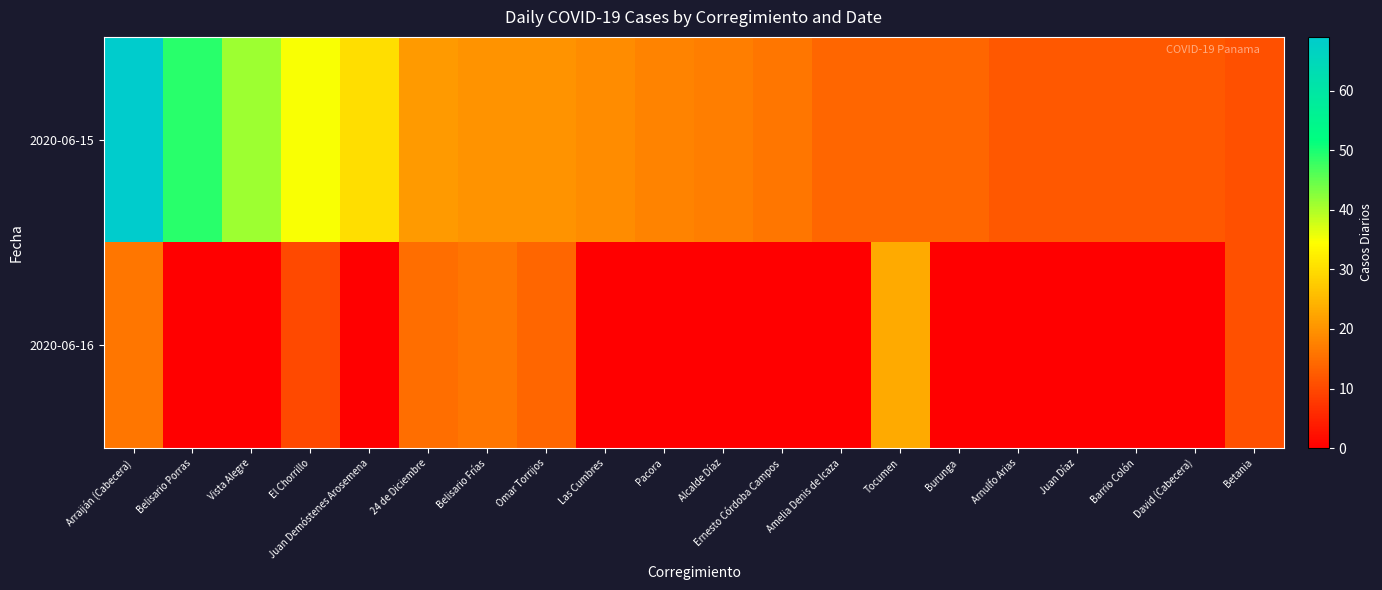

Count the number of categories in the chart.

20